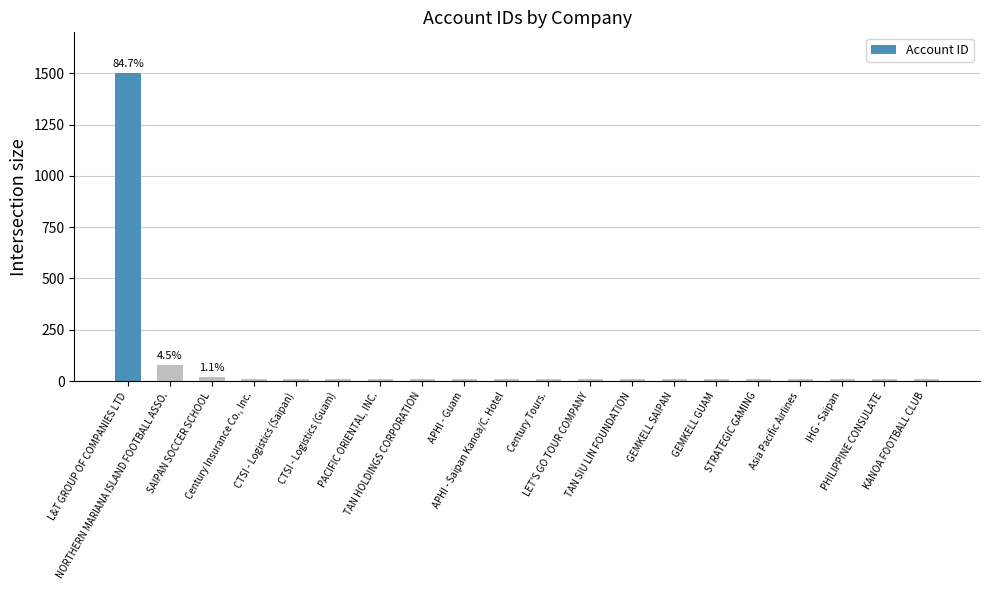

What is the greatest value displayed?

1500